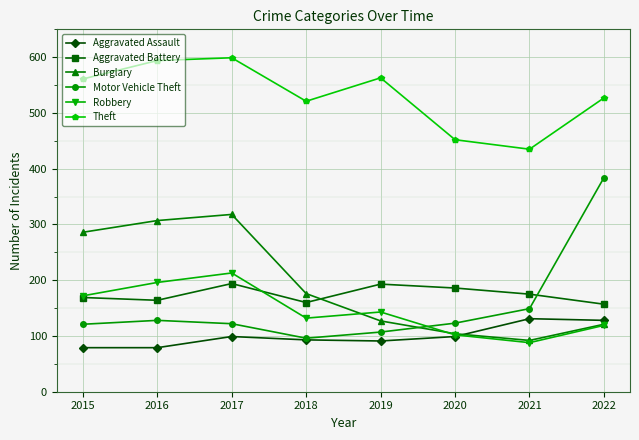

How many values in the Aggravated Battery series are below 175?

4